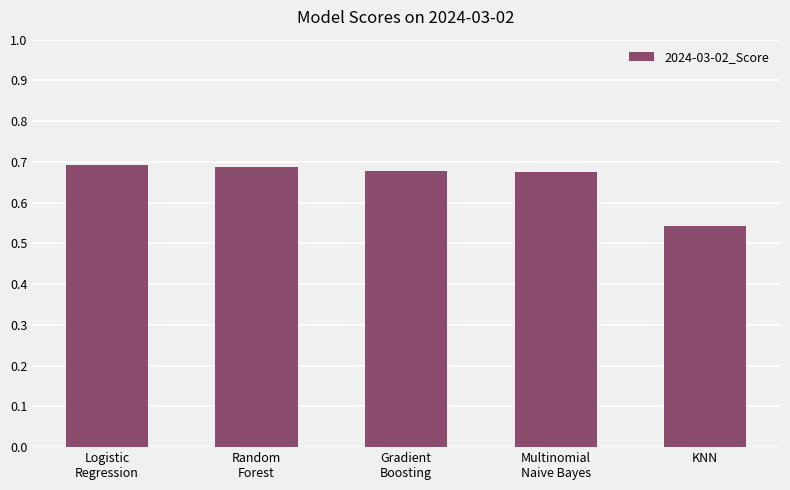

The value at Gradient
Boosting is 0.4. True or false?

False